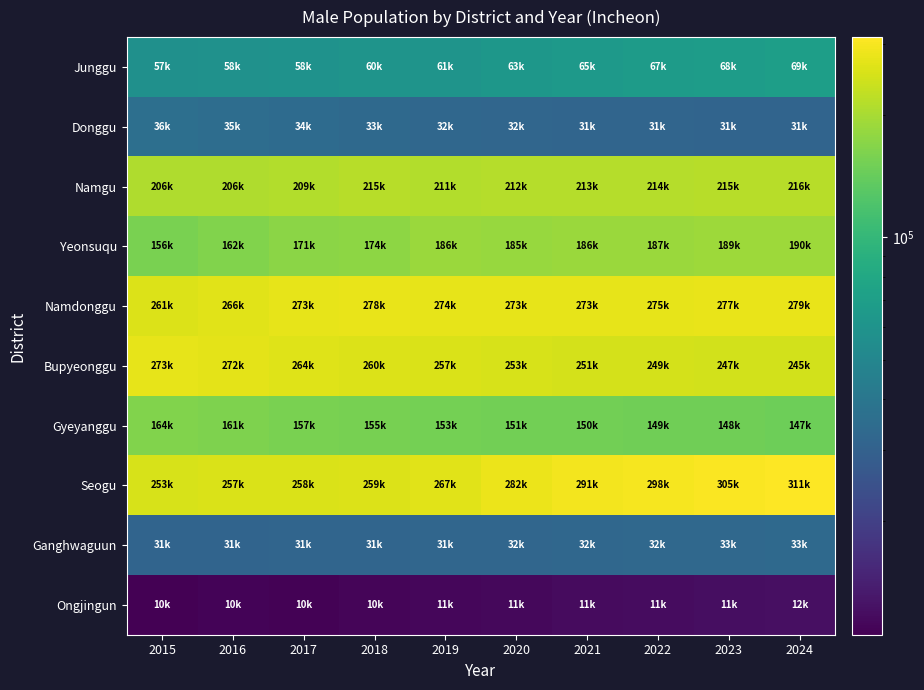

How many data points does each series have?

10